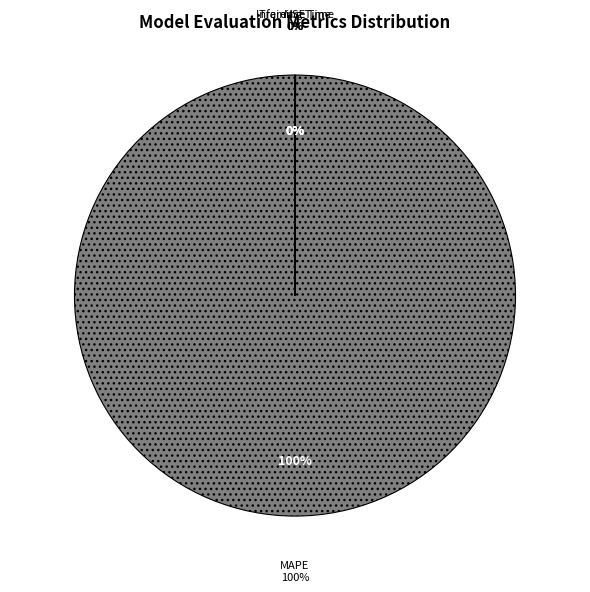

Is it true that Inference Time is 0% of the pie?

True